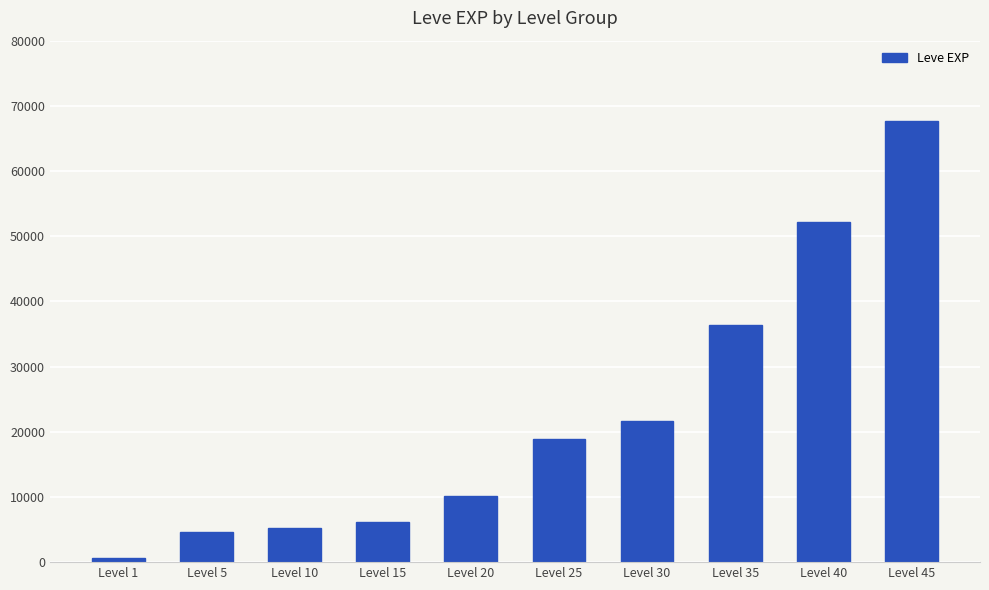

What is the maximum value shown in the chart?

67730